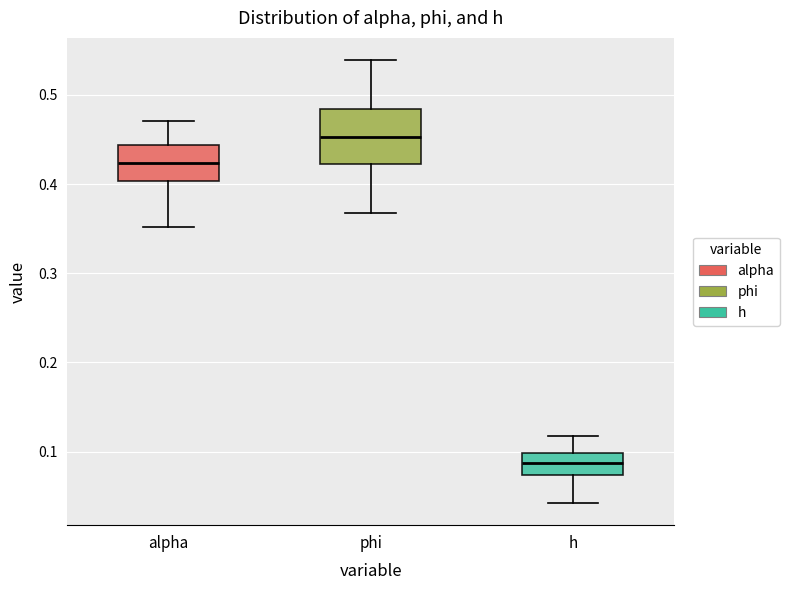

Reading left to right, transcribe this box plot: for each box, give where its median line is, the range the box spans, and where its two whiskers end, as read against the y-axis. The values are not printed on the chart, so give them approximately, as read against the axis.

alpha: median 0.42, box 0.40 to 0.44, whiskers 0.35 to 0.47
phi: median 0.45, box 0.42 to 0.48, whiskers 0.37 to 0.54
h: median 0.09, box 0.07 to 0.10, whiskers 0.04 to 0.12